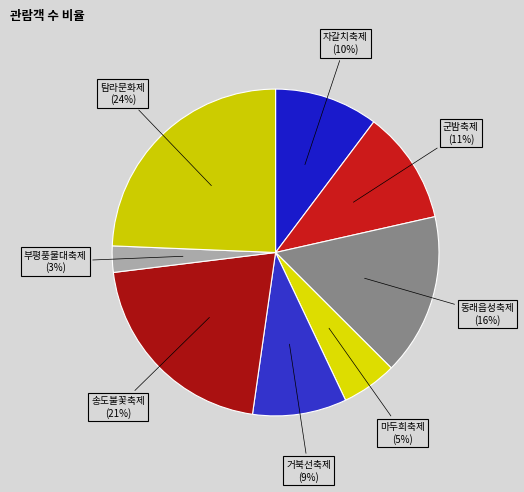

How many segments does this pie chart have?

8